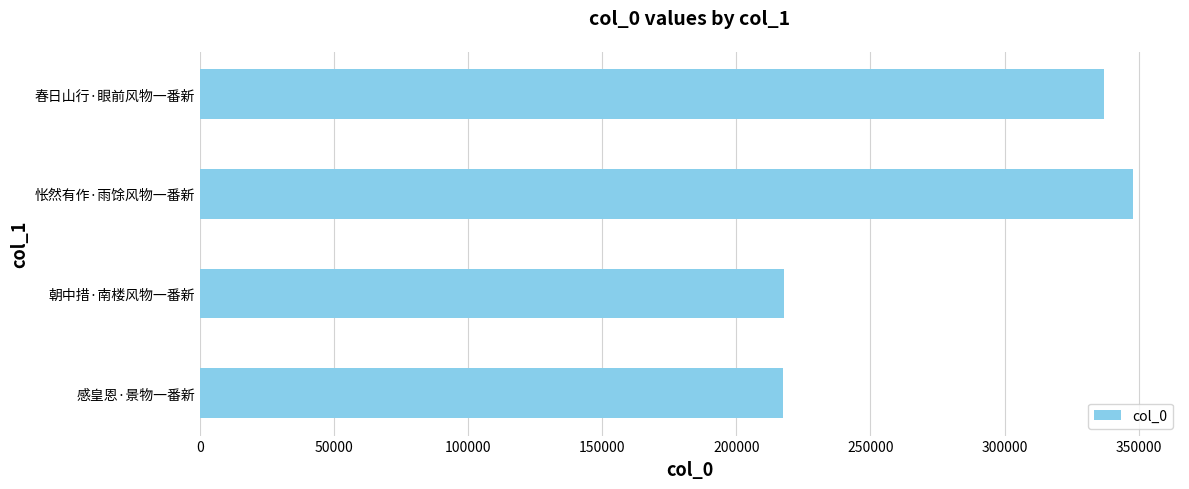

How many data points are less than 337133?

2